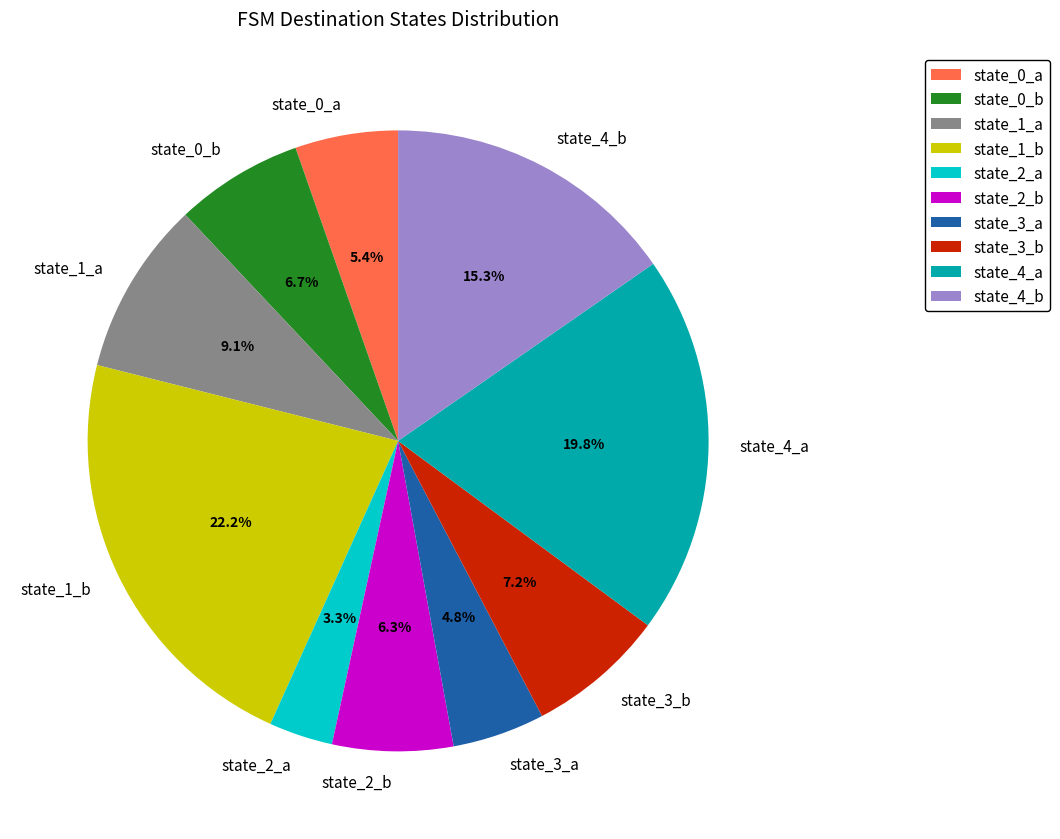

Which category has the smallest portion of the pie?

state_2_a